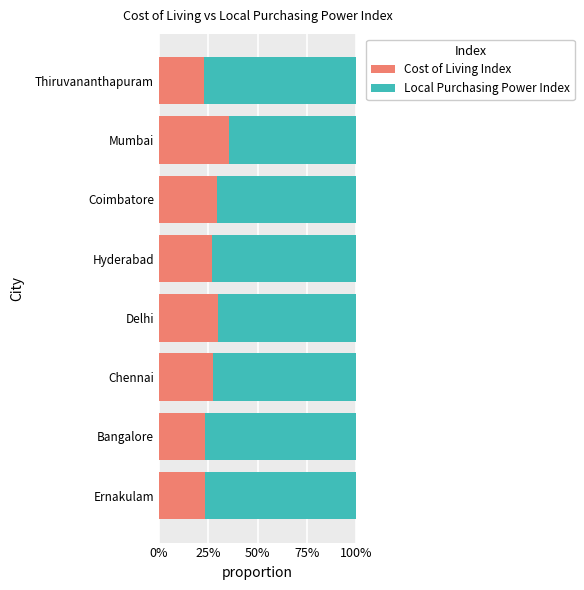

Reading left to right, what are all the values shown in this chart?

Cost of Living Index: 0.2	0.2	0.3	0.3	0.3	0.3	0.4	0.2
Local Purchasing Power Index: 0.8	0.8	0.7	0.7	0.7	0.7	0.6	0.8